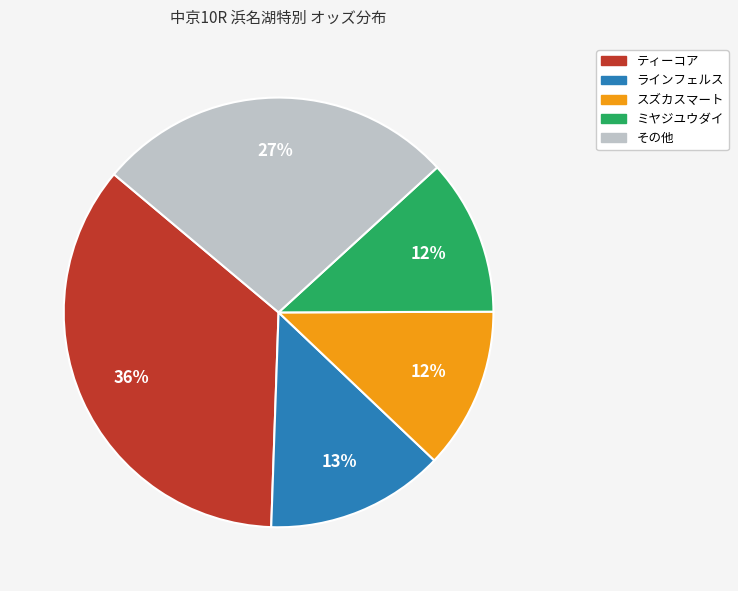

Do スズカスマート and ティーコア together represent more than half of the pie?

No